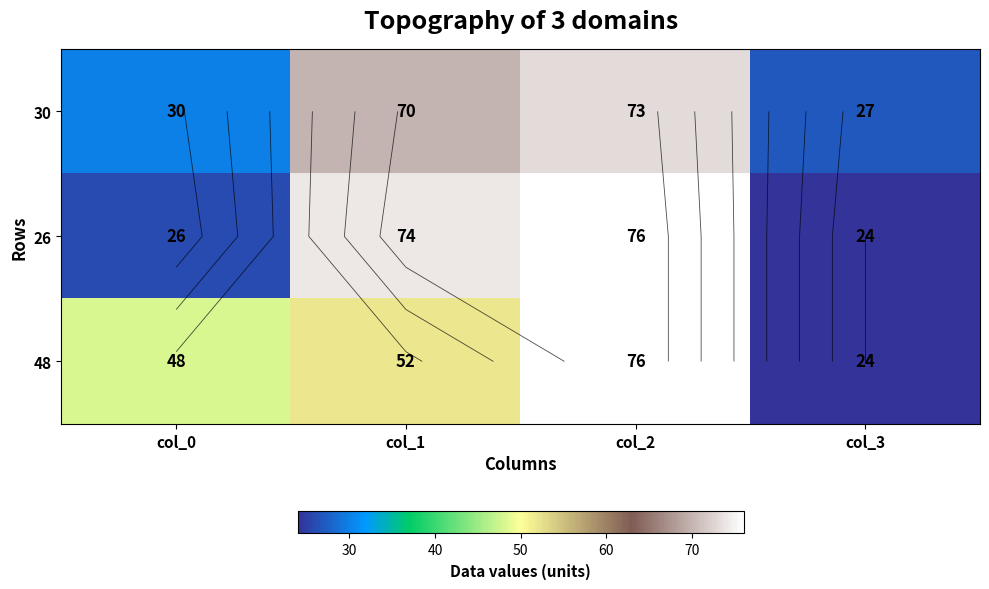

What is the difference between the maximum and minimum values in the 48 series?

52